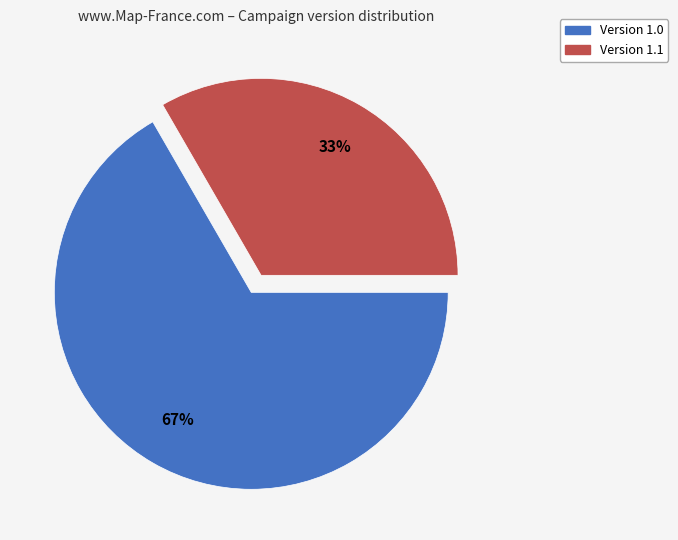

Is there any slice that represents more than half of the pie?

Yes